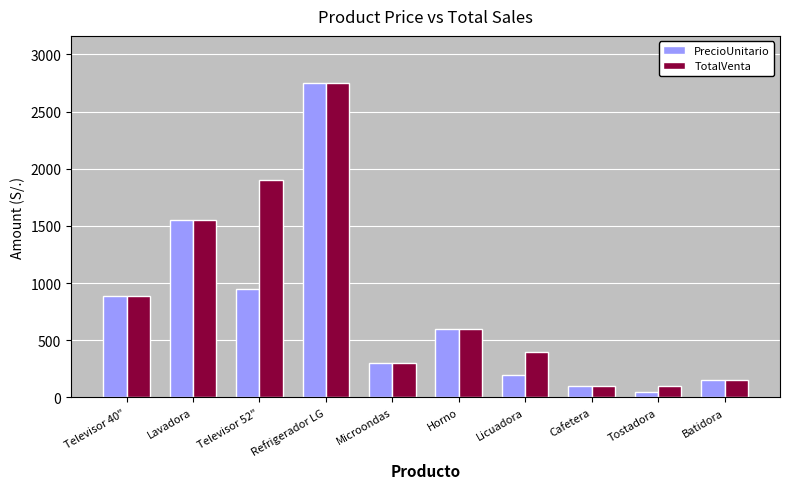

Which series has the largest total across all categories?

TotalVenta